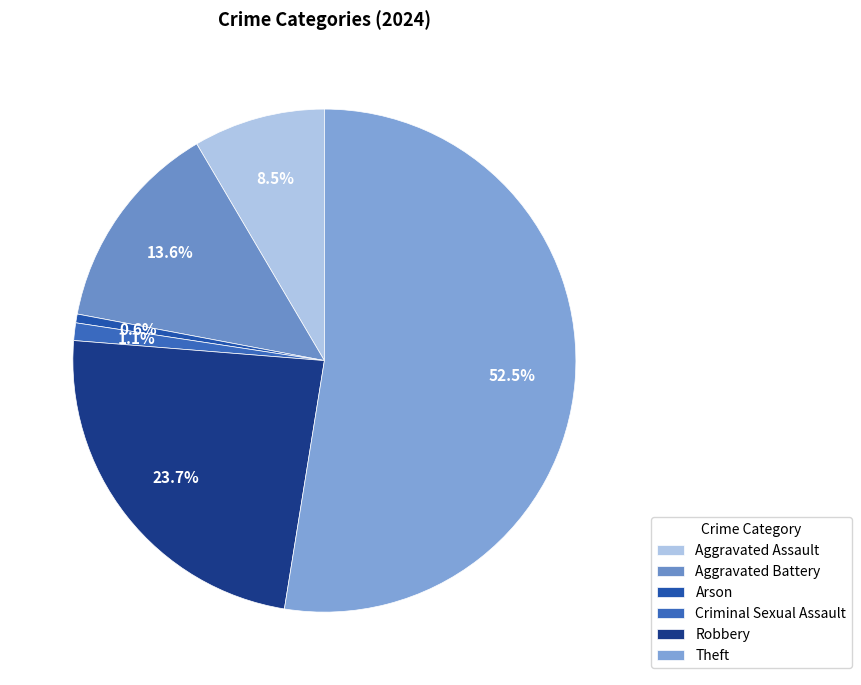

Which category has the smallest portion of the pie?

Arson